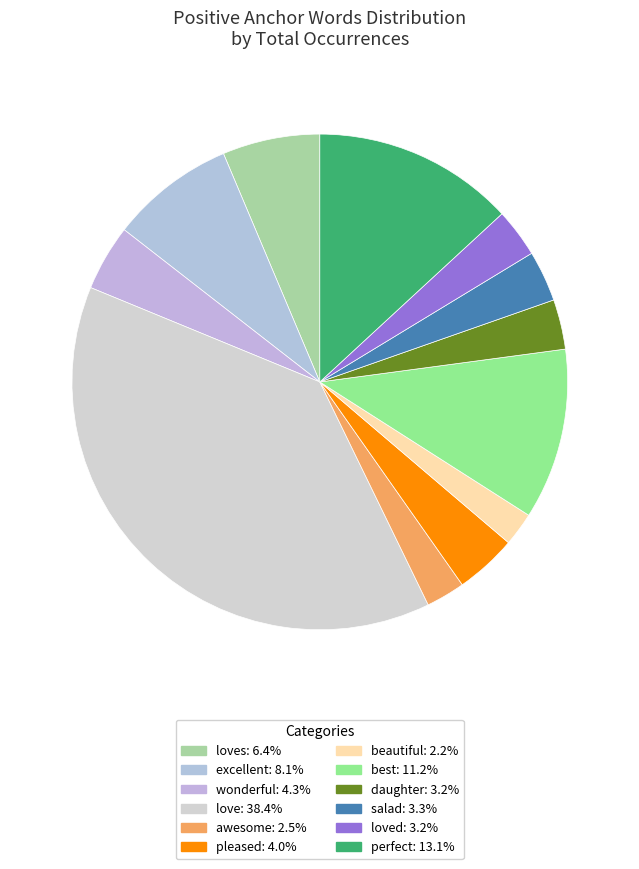

Is there a majority slice in this chart?

No